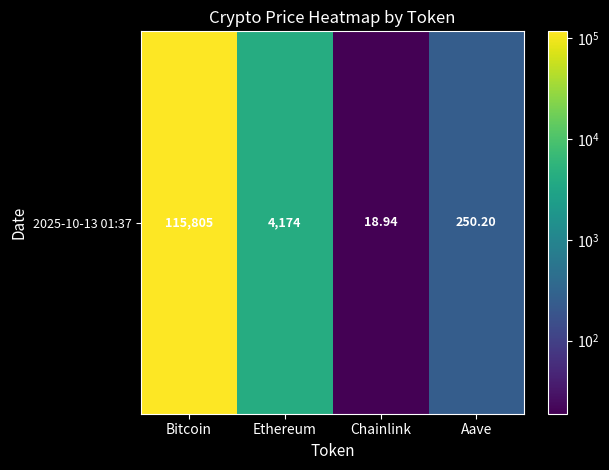

List the labels in order of value, largest first.

Bitcoin, Ethereum, Aave, Chainlink